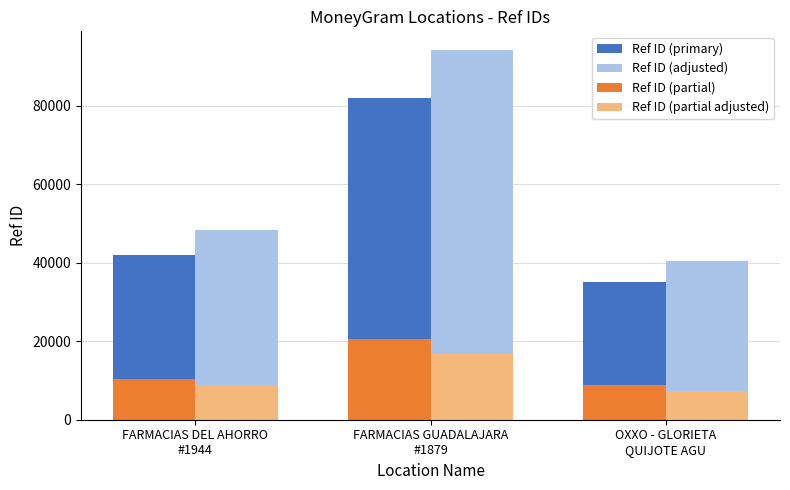

At OXXO - GLORIETA
QUIJOTE AGU, list the series in order from smallest to largest.

Ref ID (partial adjusted), Ref ID (partial), Ref ID (primary), Ref ID (adjusted)